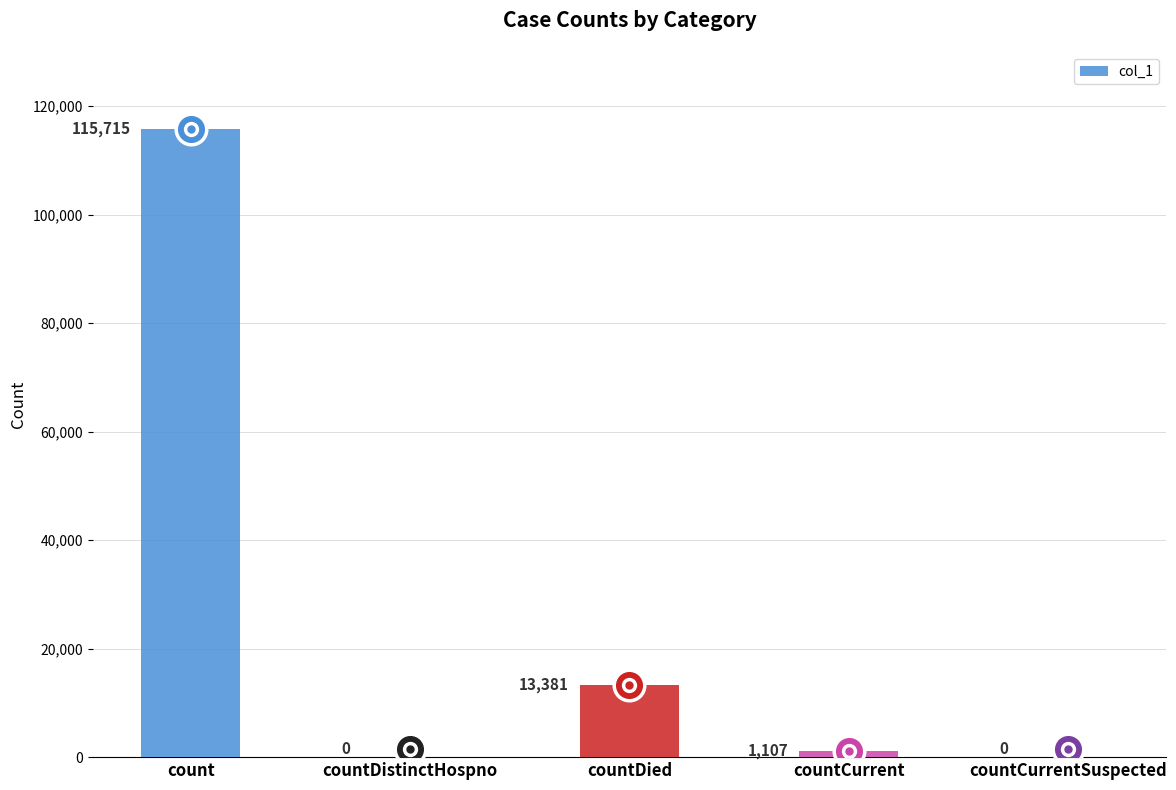

True or false: the data shows -36175 at countDistinctHospno.

False